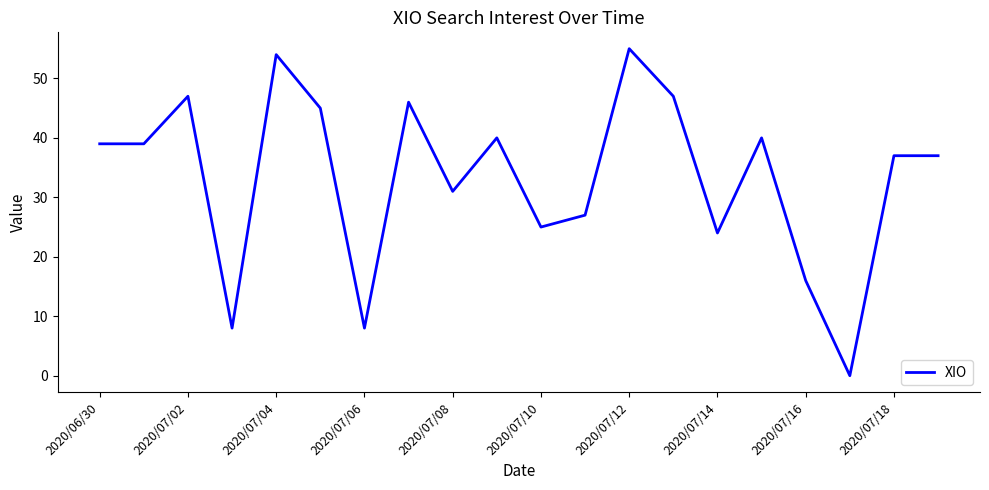

Does the chart display data point markers on the line(s)?

No